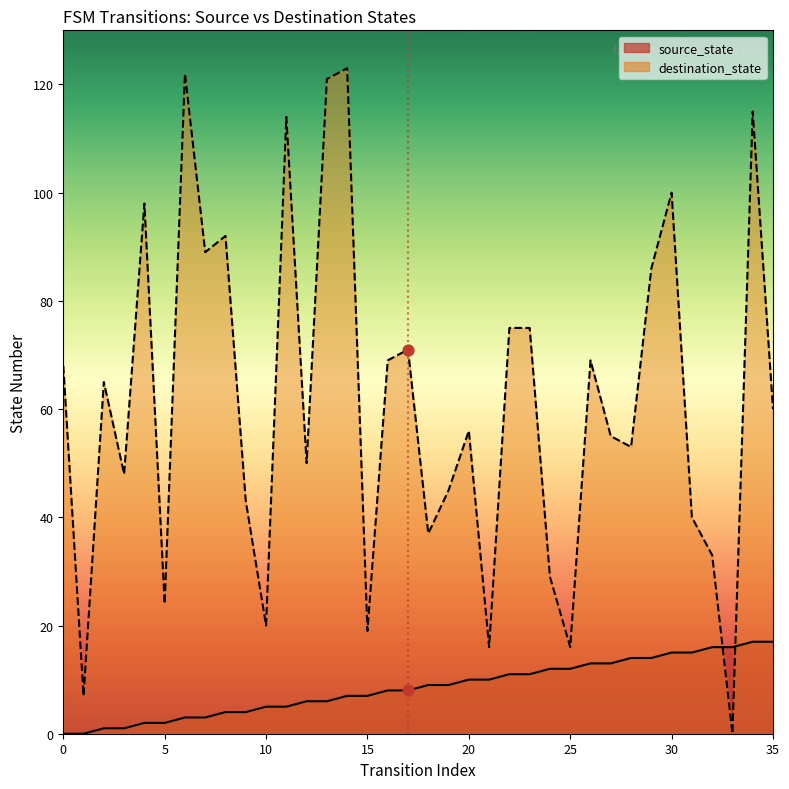

Which series has the widest spread of Y values?

destination_state